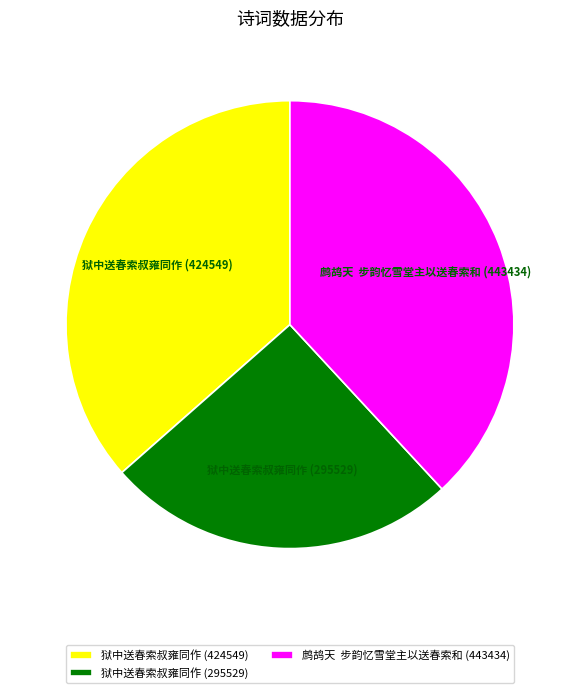

Is the sum of 狱中送春索叔雍同作 (424549) and 鹧鸪天 步韵忆雪堂主以送春索和 (443434) greater than half?

Yes